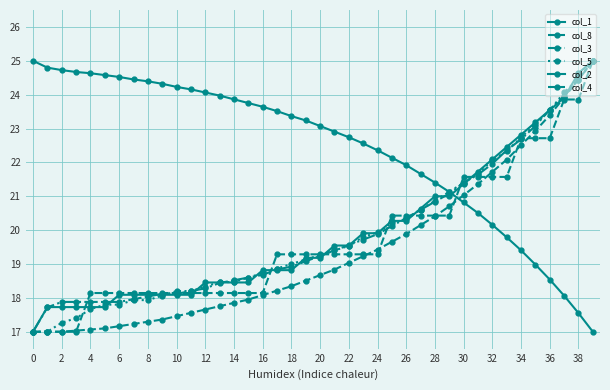

Is this an area chart (filled region under the line)?

No